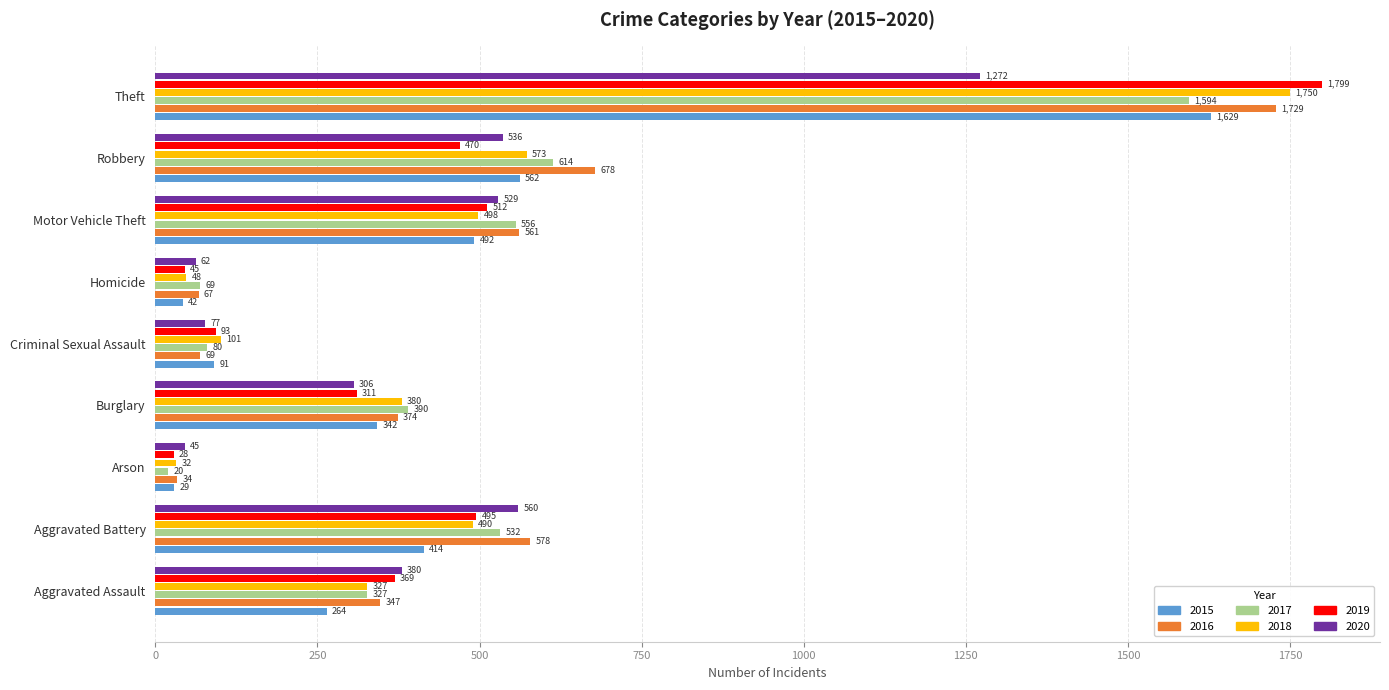

What is the maximum value for 2015?

1629